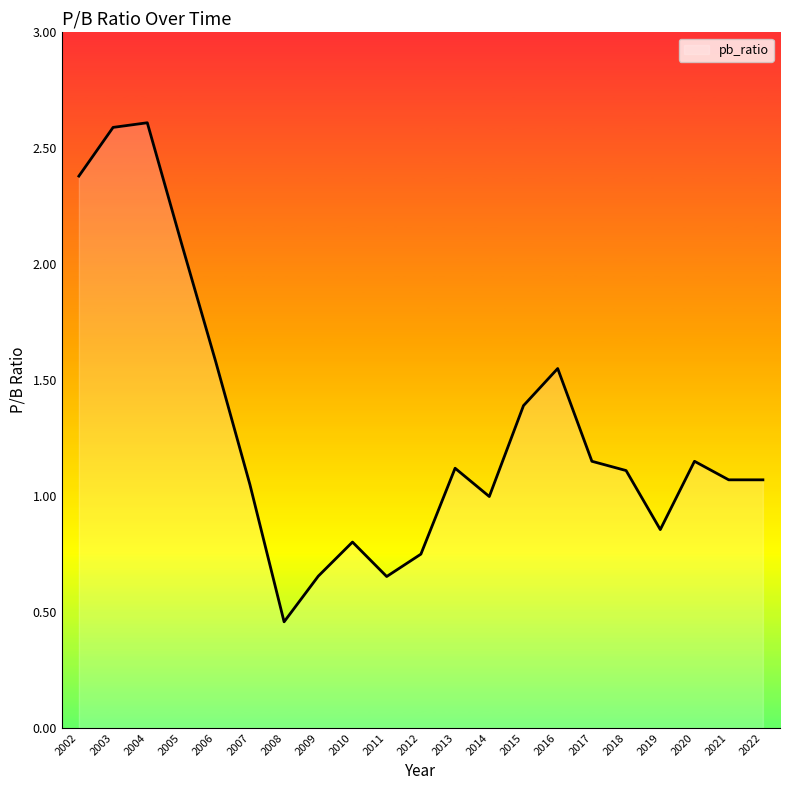

What is the maximum value shown in the chart?

2.6